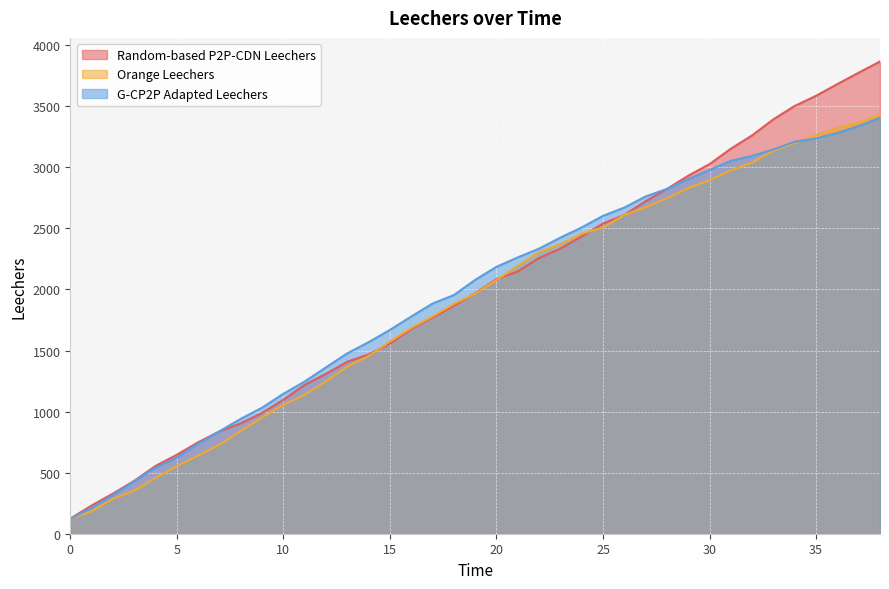

At which label does Random-based P2P-CDN Leechers first exceed 1969?

19